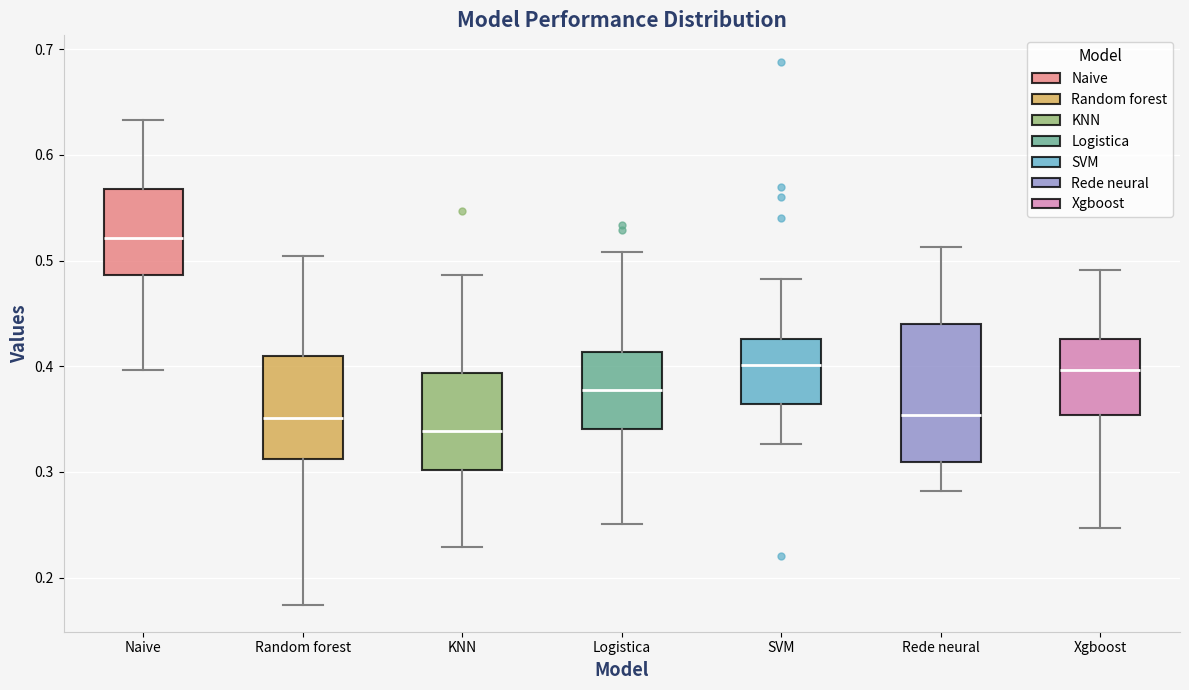

Reading left to right, transcribe this box plot: for each box, give where its median line is, the range the box spans, and where its two whiskers end, as read against the y-axis. The values are not printed on the chart, so give them approximately, as read against the axis.

Naive: median 0.52, box 0.49 to 0.57, whiskers 0.40 to 0.63
Random forest: median 0.35, box 0.31 to 0.41, whiskers 0.17 to 0.50
KNN: median 0.34, box 0.30 to 0.39, whiskers 0.23 to 0.49
Logistica: median 0.38, box 0.34 to 0.41, whiskers 0.25 to 0.51
SVM: median 0.40, box 0.36 to 0.43, whiskers 0.33 to 0.48
Rede neural: median 0.35, box 0.31 to 0.44, whiskers 0.28 to 0.51
Xgboost: median 0.40, box 0.35 to 0.43, whiskers 0.25 to 0.49